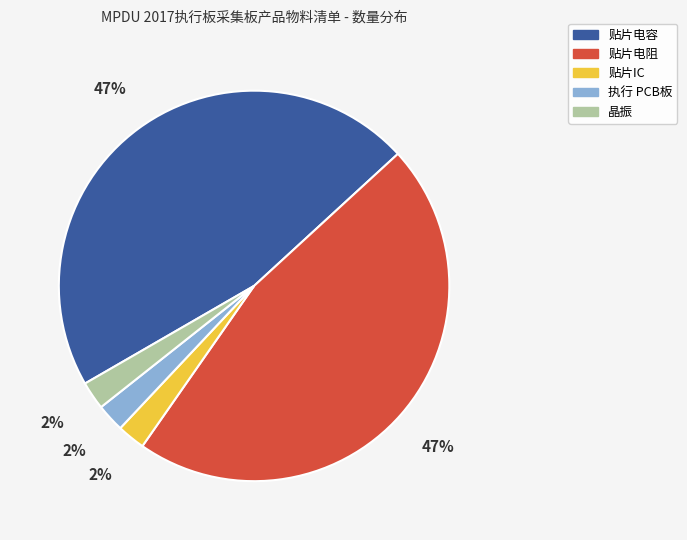

To the nearest percent, what is the average slice percentage?

20%